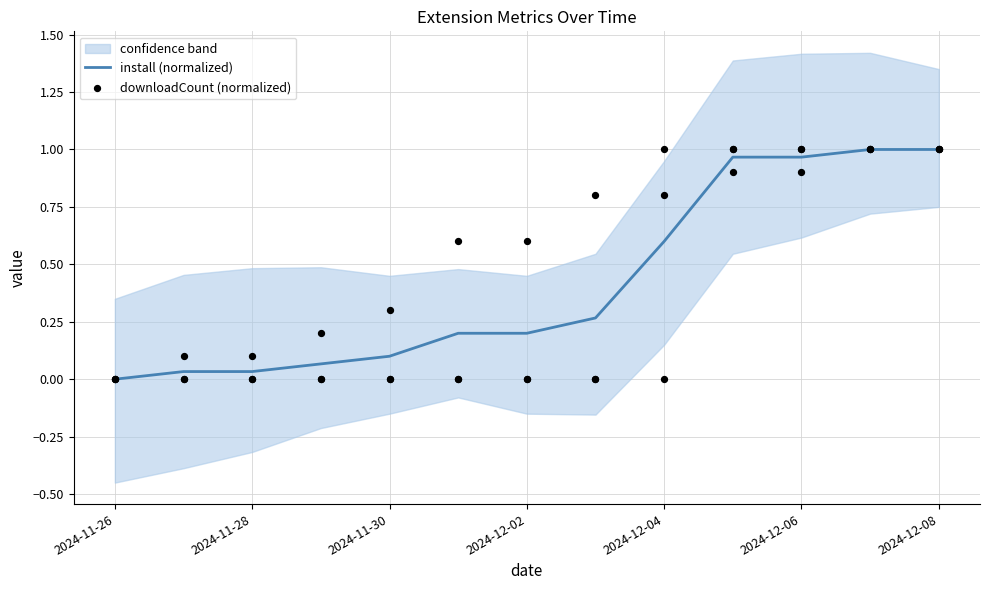

The value of install (normalized) at 2024-11-26 is 0.0. True or false?

True